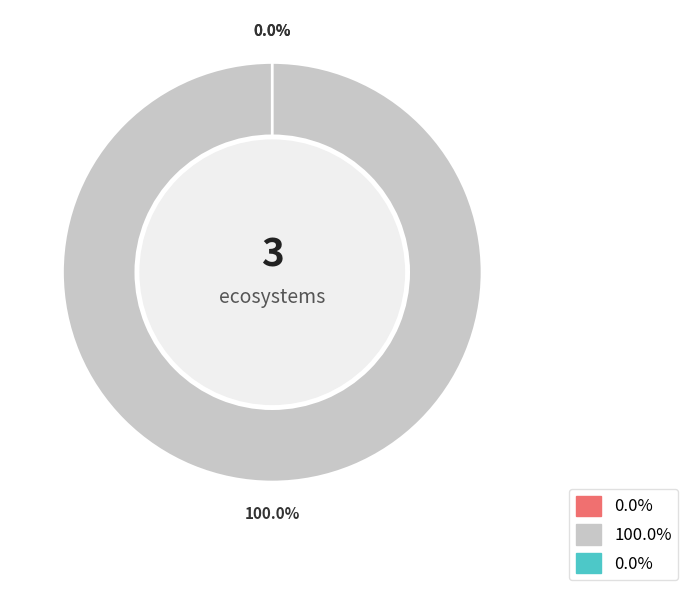

How many slices are in this pie chart?

3